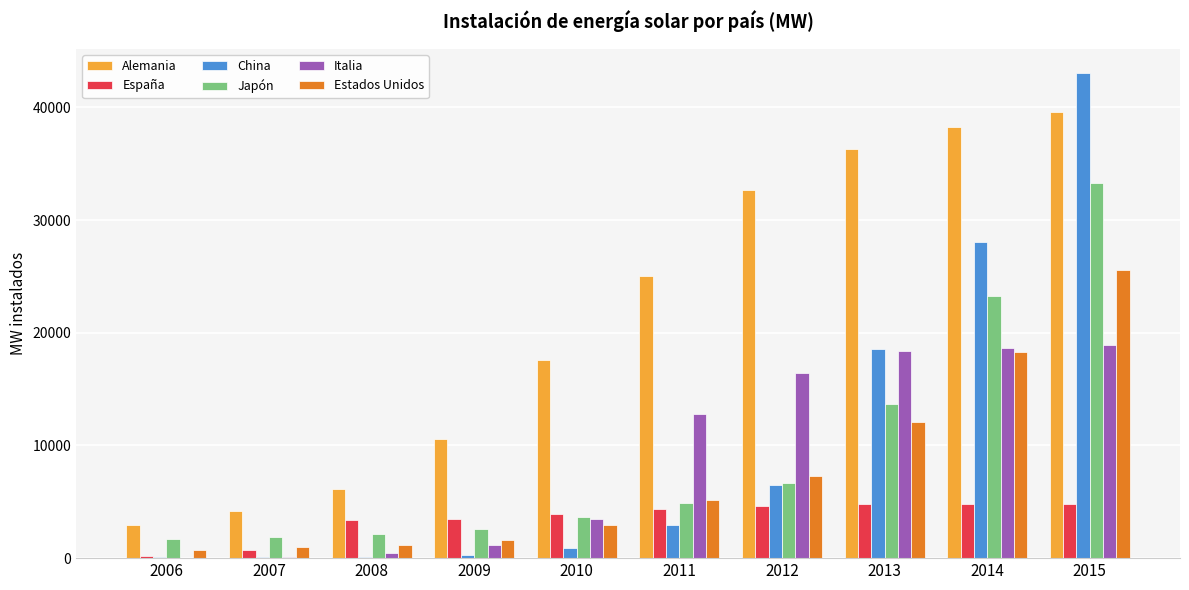

Which series has the widest spread of values?

China